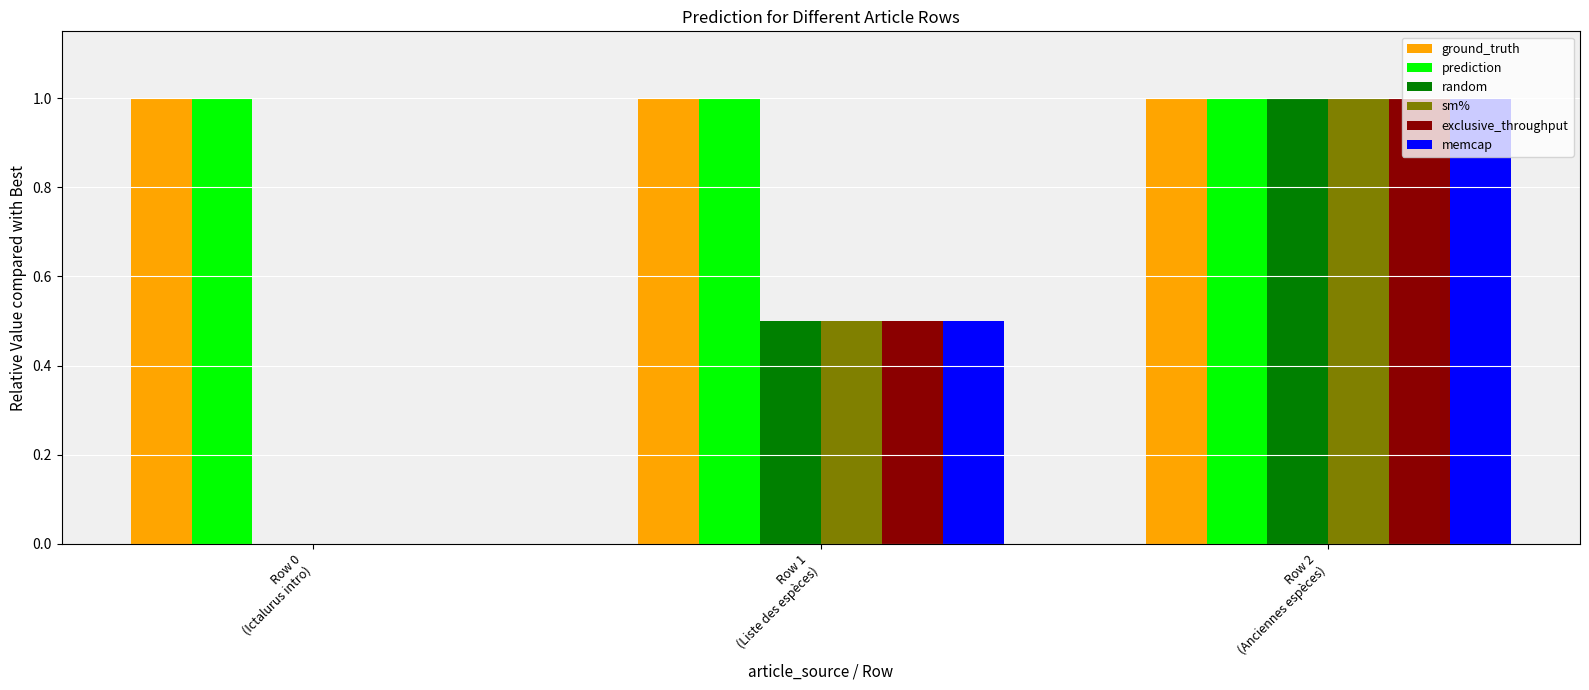

What is the total value across all series at Row 1
(Liste des espèces)?

4.0